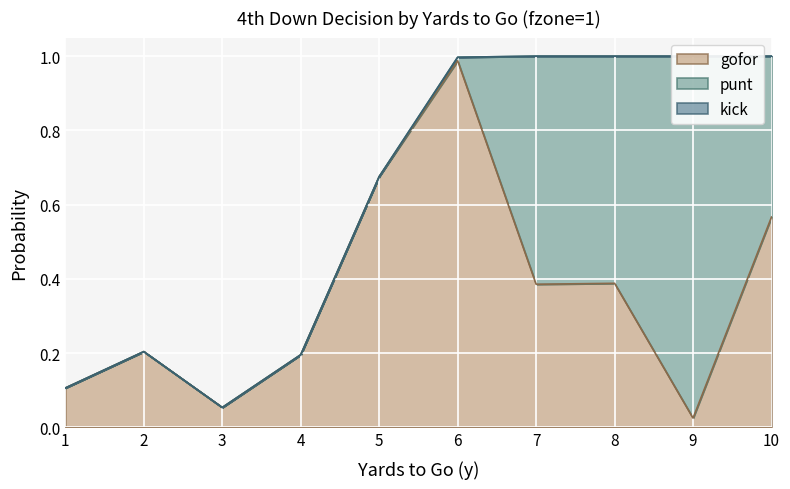

Which series has the largest total across all categories?

gofor